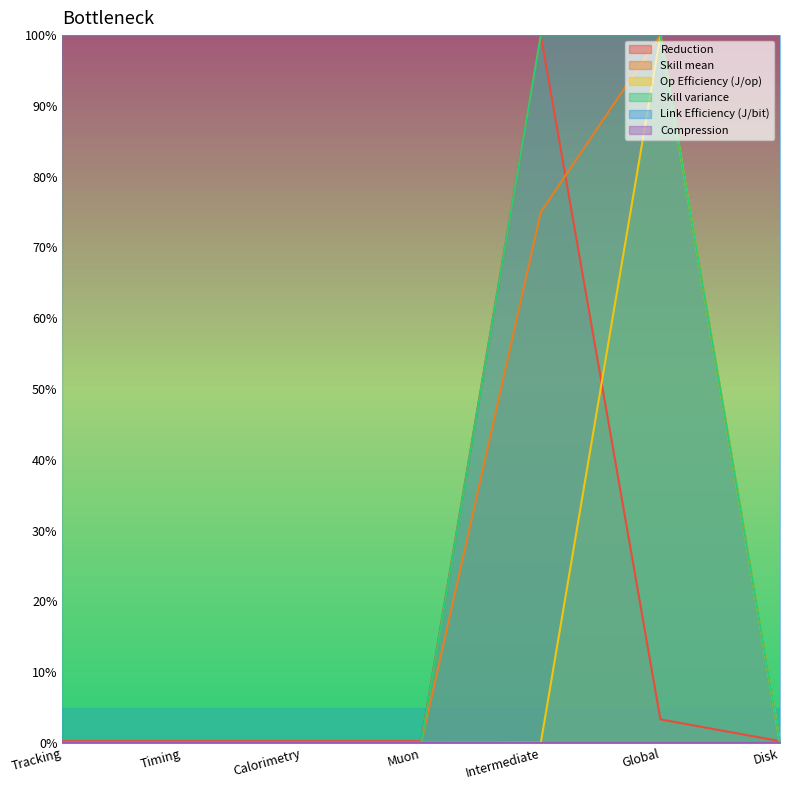

Does the chart display data point markers on the line(s)?

No